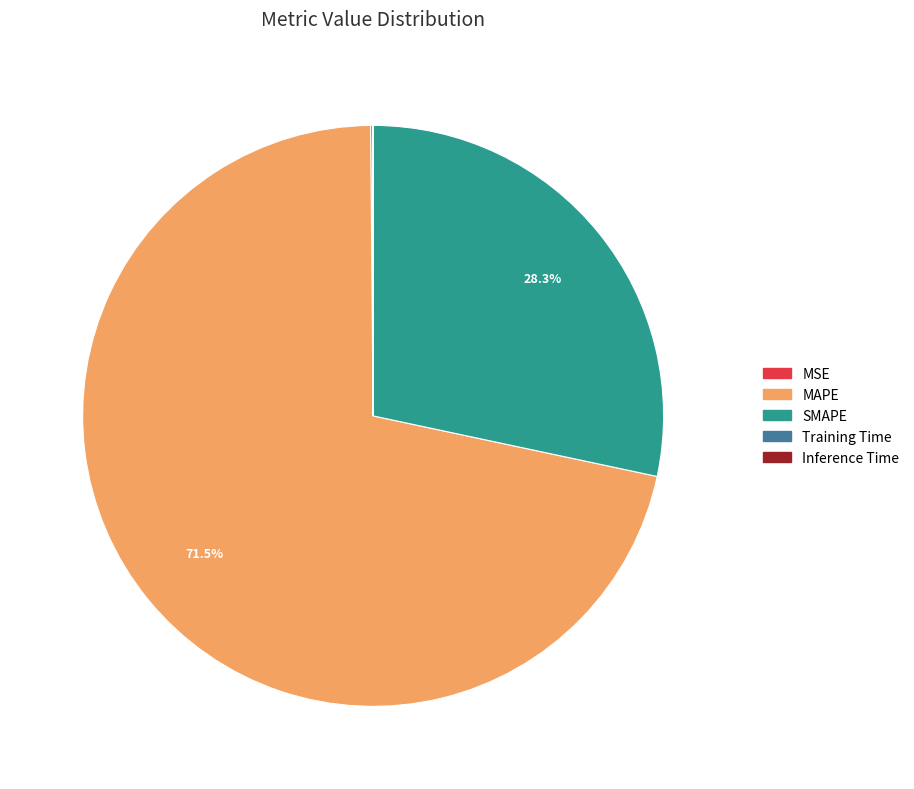

Does SMAPE account for over 50% of the chart?

No